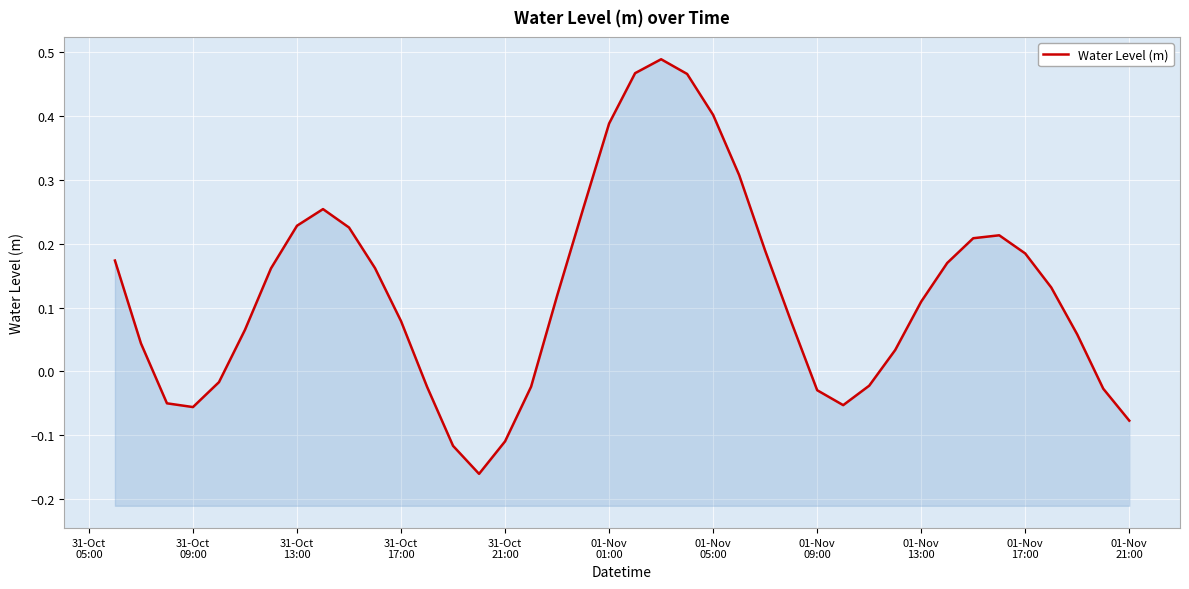

What is the value of the 37th point from the left?

0.1